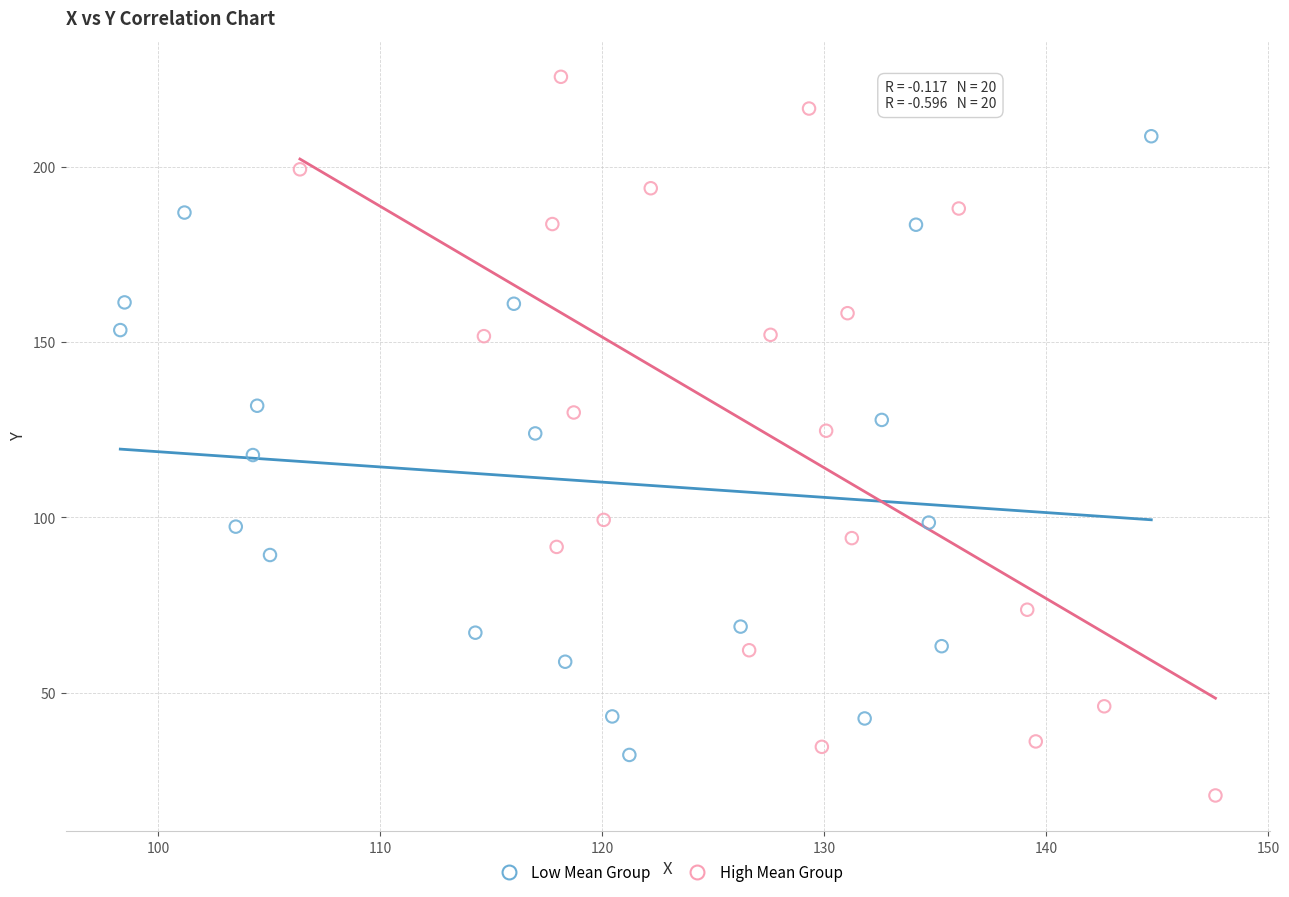

Which series reaches the minimum Y coordinate?

High Mean Group